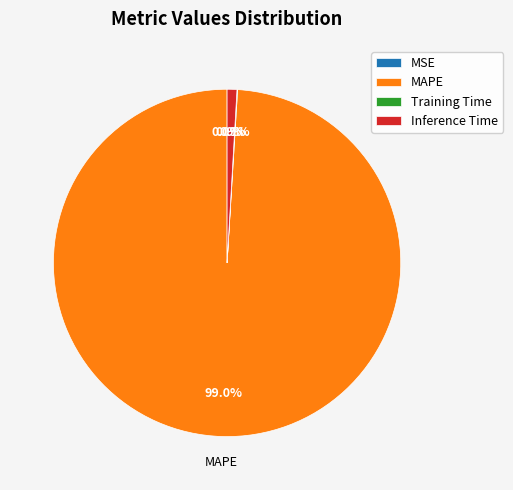

Is the sum of MAPE and Inference Time greater than half?

Yes